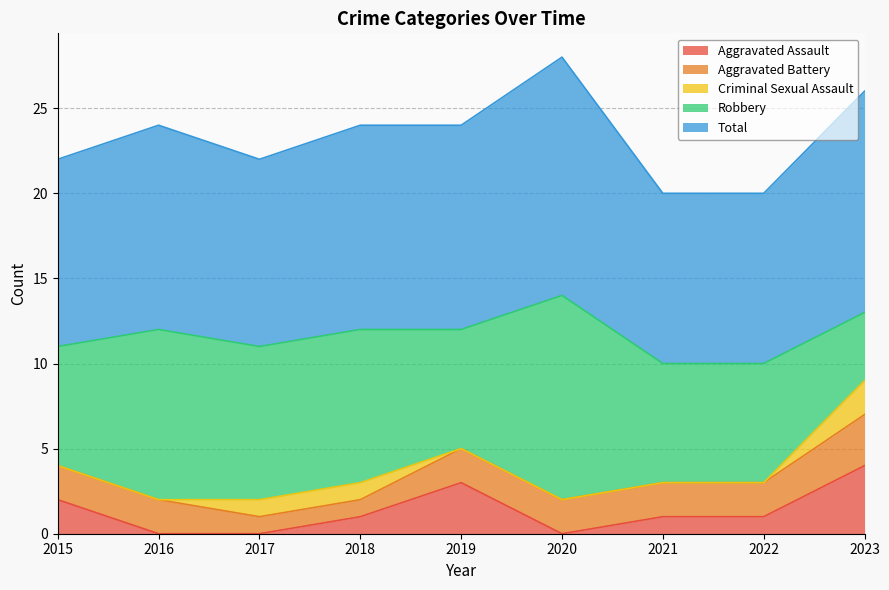

Which series has the widest spread of values?

Robbery